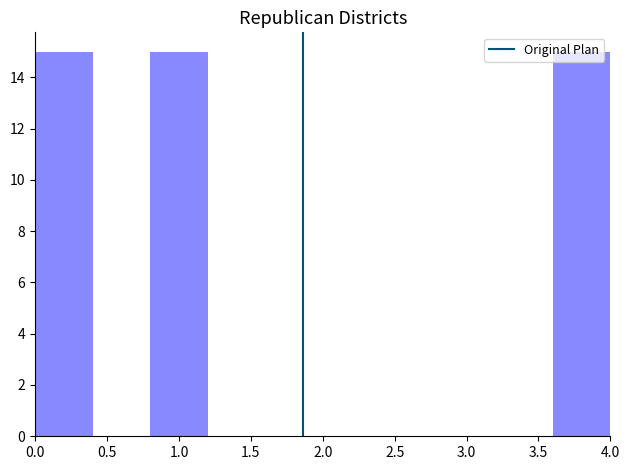

Reading left to right, transcribe this chart: for each bar, give the range it covers on the x-axis and its height. The values are not printed on the chart, so give them approximately, as read against the axis.

0.0 to 0.4: 15
0.4 to 0.8: 0
0.8 to 1.2: 15
1.2 to 1.6: 0
1.6 to 2.0: 0
2.0 to 2.4: 0
2.4 to 2.8: 0
2.8 to 3.2: 0
3.2 to 3.6: 0
3.6 to 4.0: 15